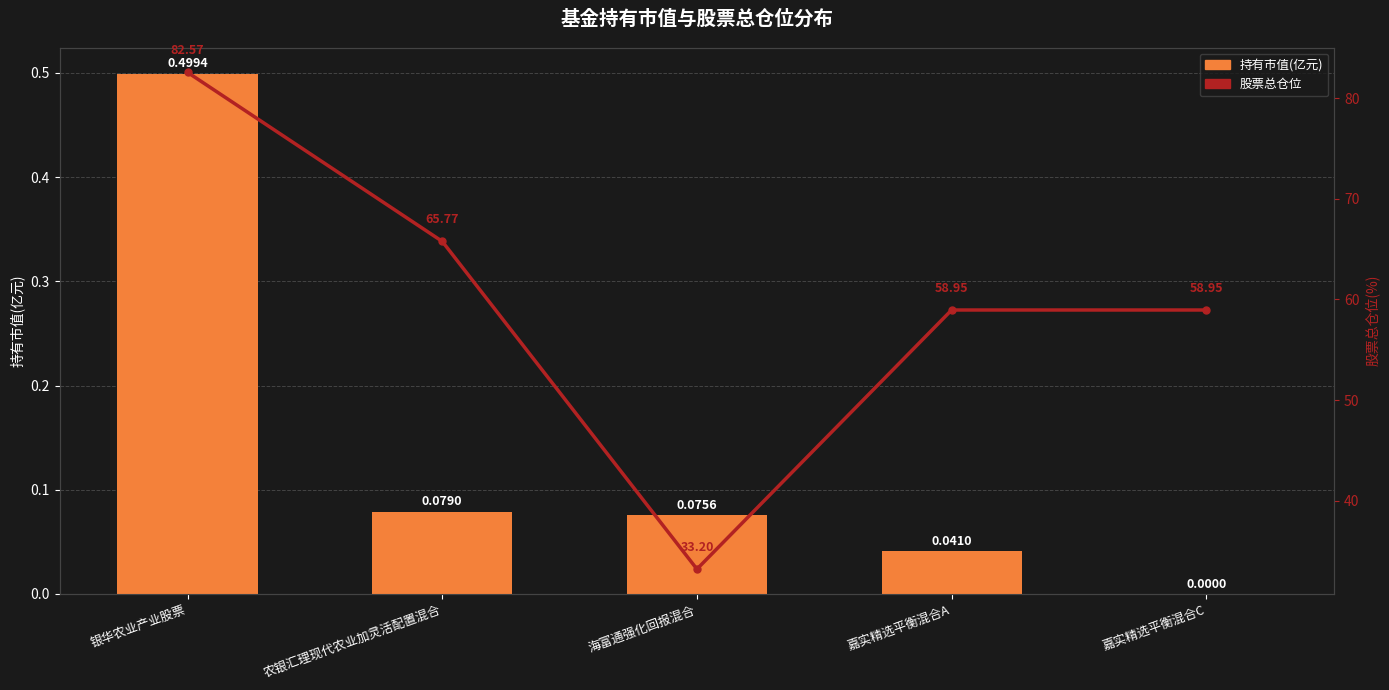

Is it true that 持有市值(亿元) equals 0.1 at 海富通强化回报混合?

False